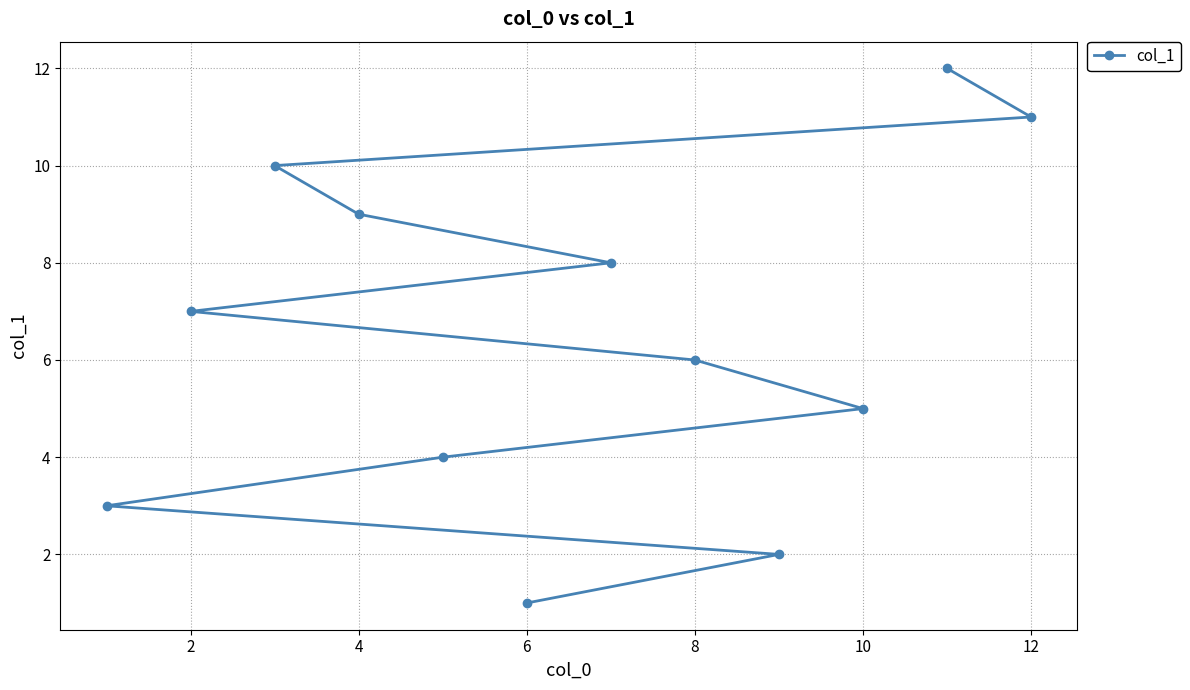

Count the number of categories in the chart.

12